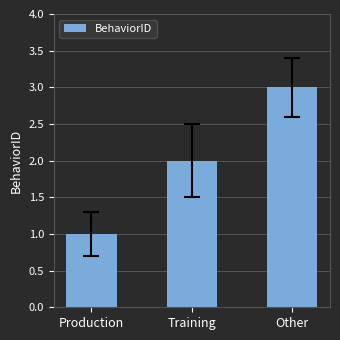

What is the value of the 2nd bar from the left?

2